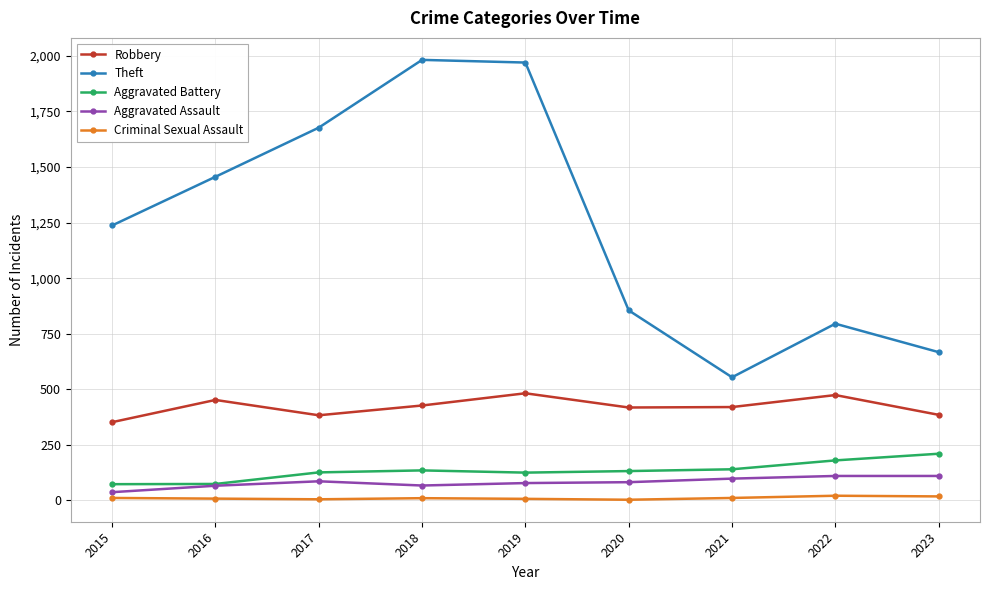

How many interior local valleys does the Theft series have?

1